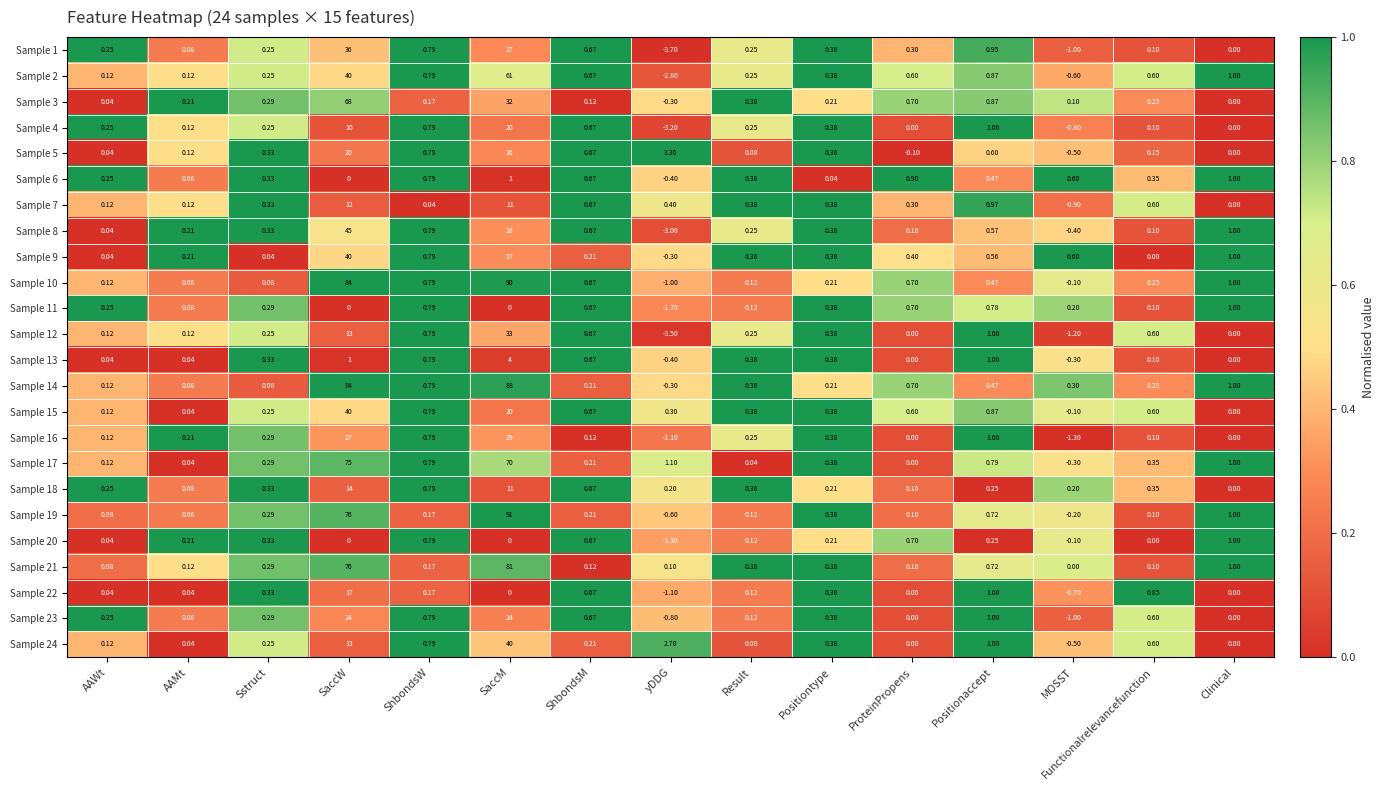

At which category does the chart reach its peak across all series?

SaccM